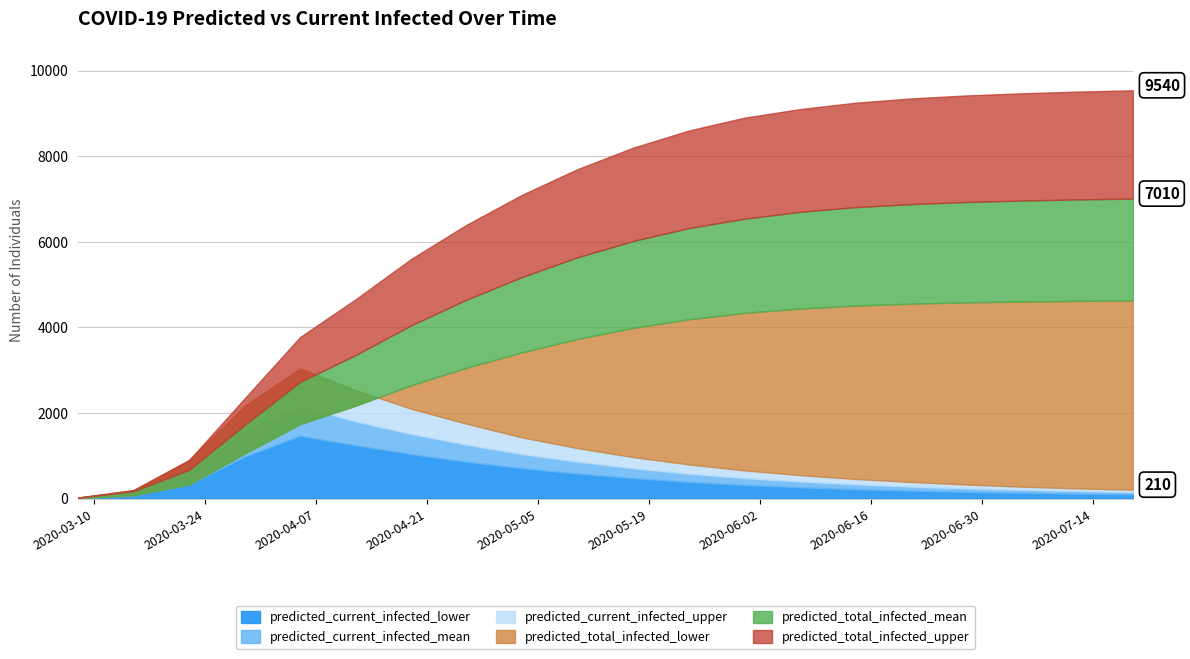

What are all the series names shown in the legend?

predicted_total_infected_upper, predicted_total_infected_mean, predicted_total_infected_lower, predicted_current_infected_upper, predicted_current_infected_mean, predicted_current_infected_lower